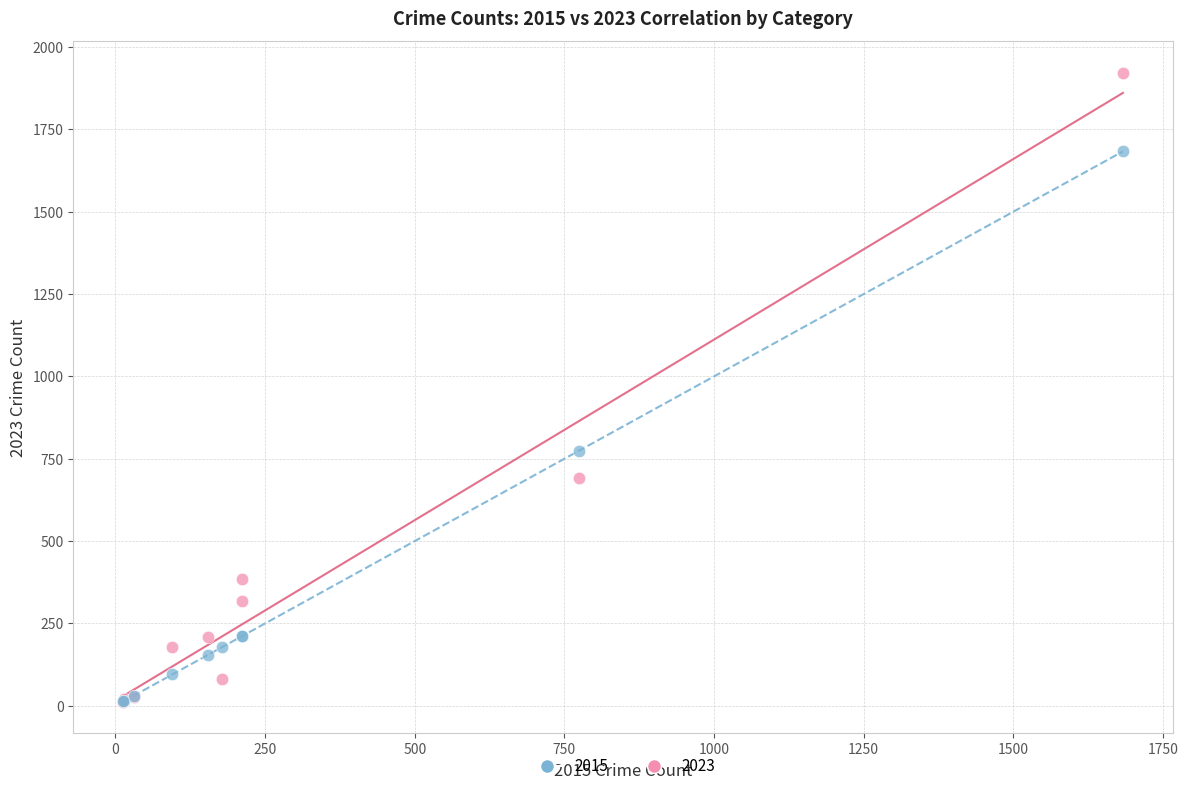

Across all series, what Y value is closest to 967?

774